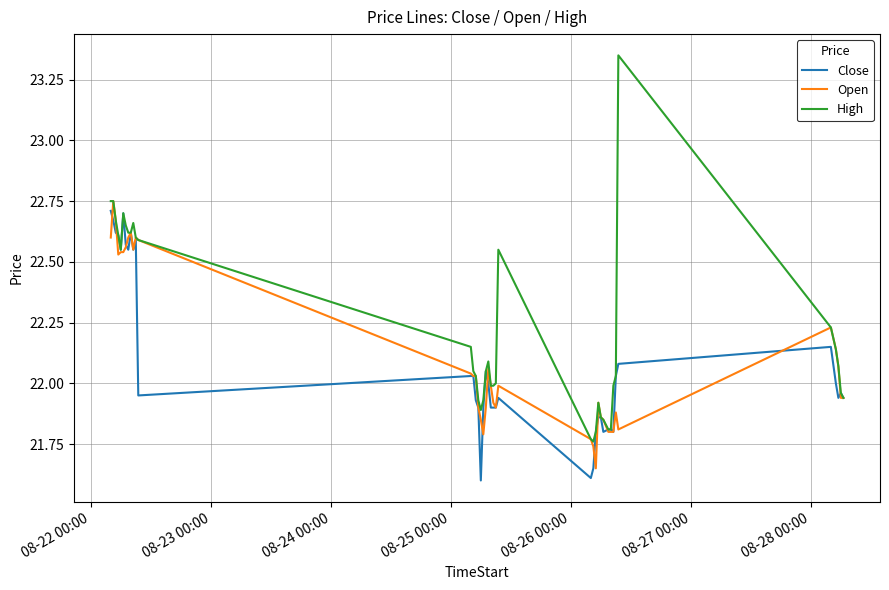

List the series in order of their overall mean, highest first.

High, Open, Close